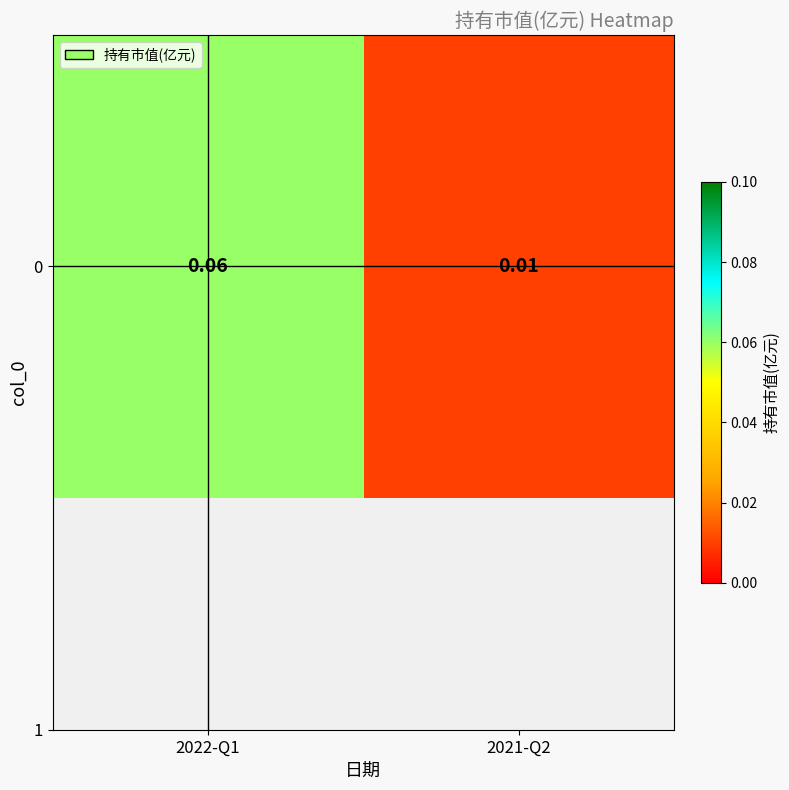

The value at 2022-Q1 is 0.0. True or false?

False